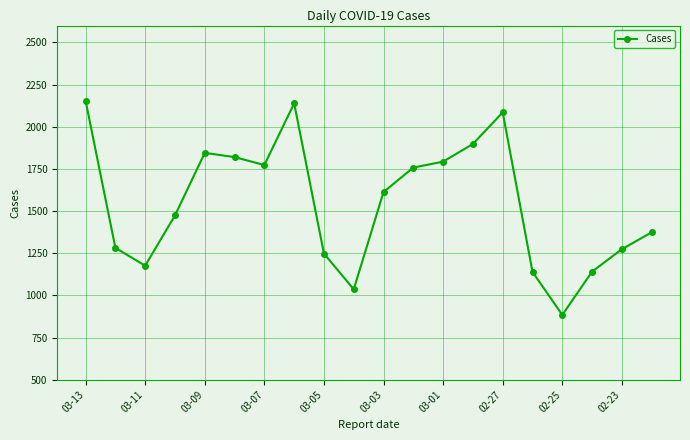

What is the value of the 5th point from the left?

1845